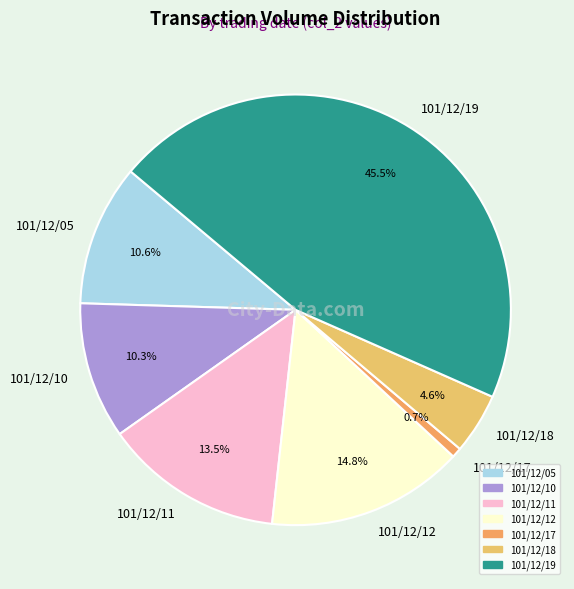

Between 101/12/10 and 101/12/12, which is larger?

101/12/12